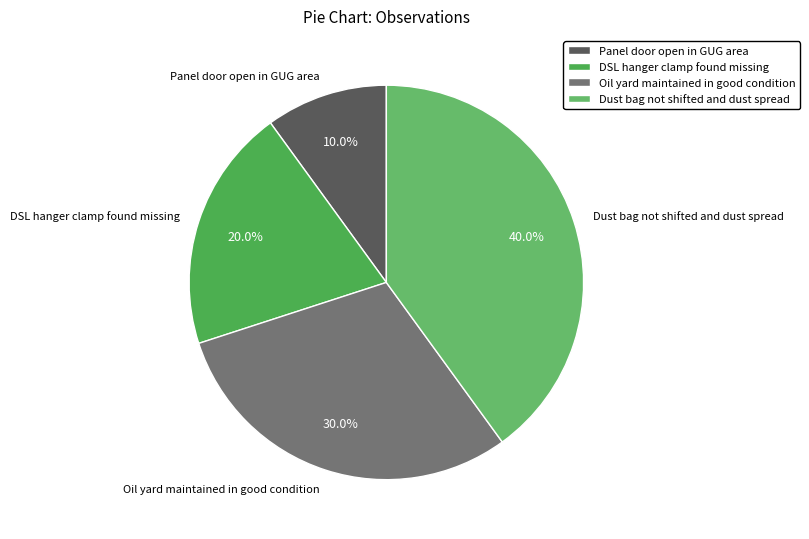

How many slices are in this pie chart?

4